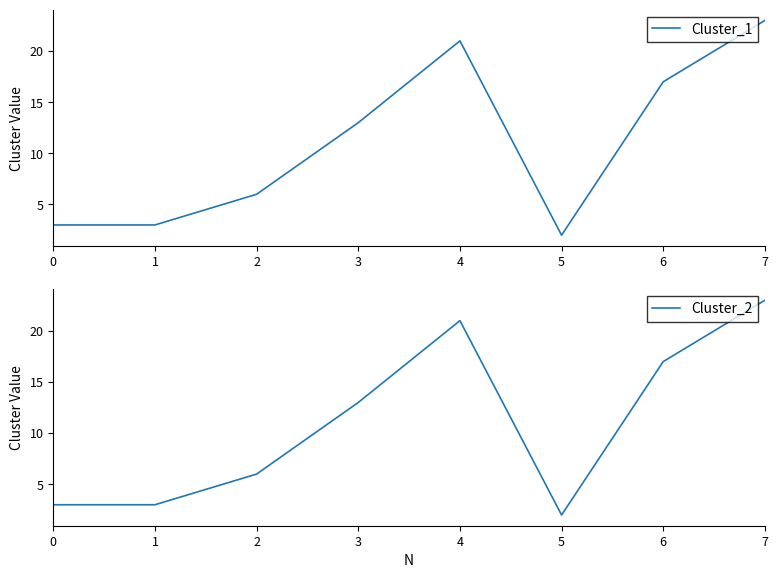

How many interior local valleys does the Cluster_1 series have?

1